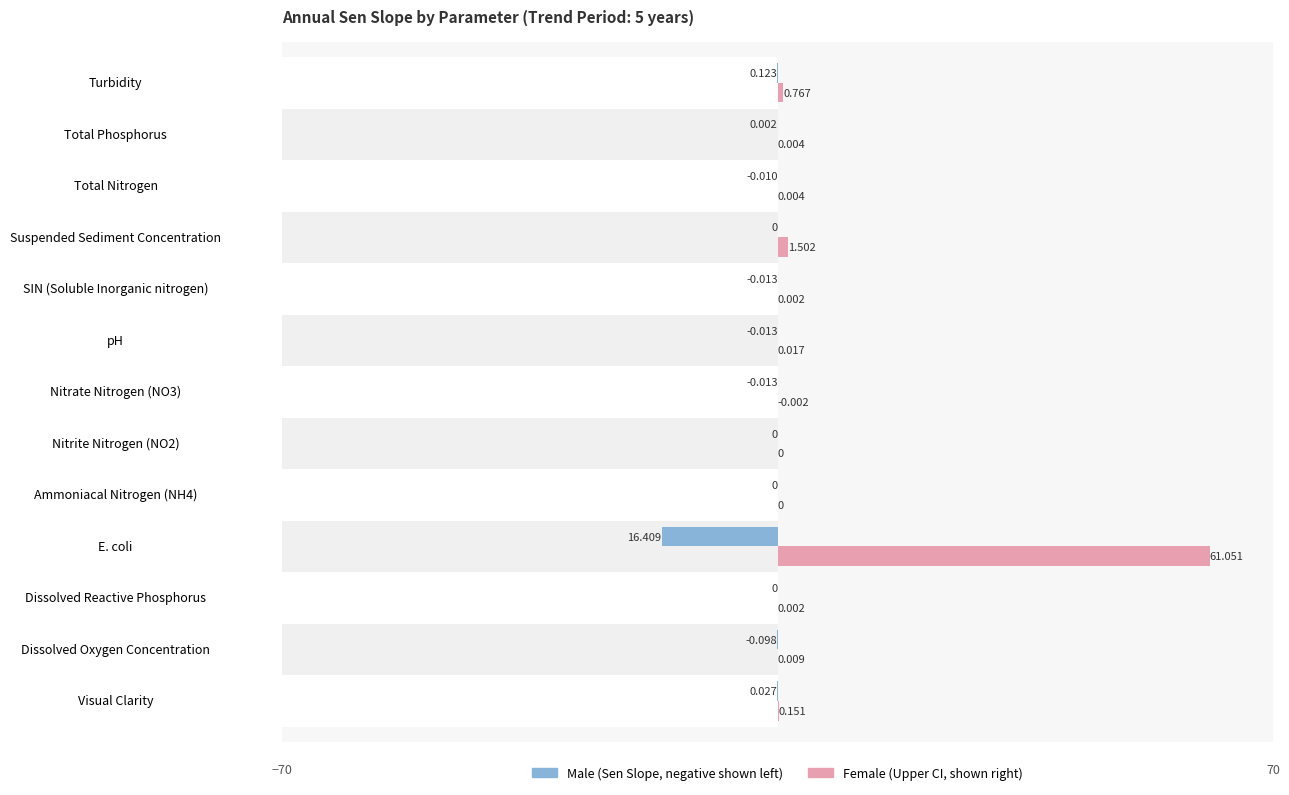

Rank the series by their average value, from highest to lowest.

Female, Male